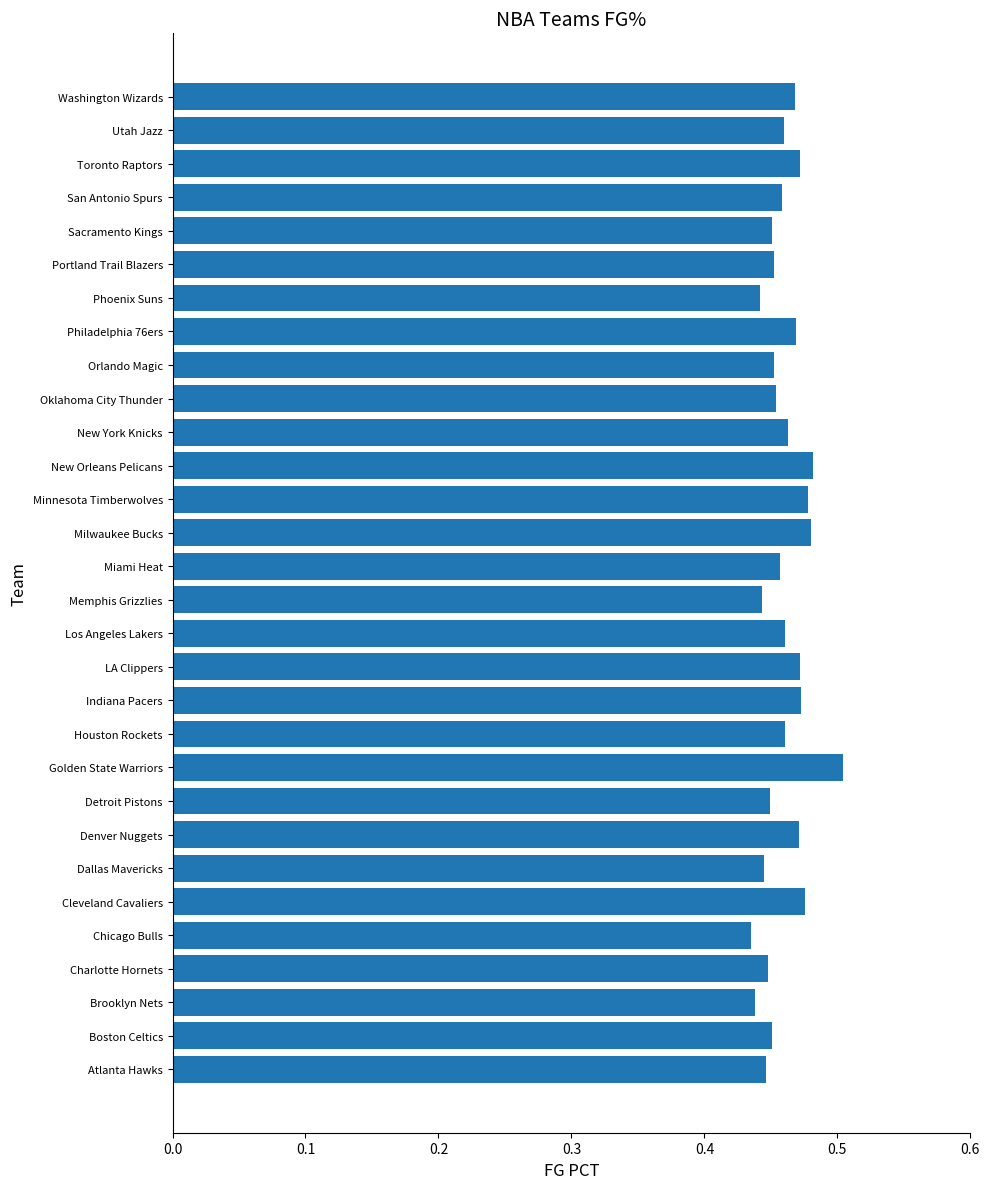

True or false: the data shows 0.5 at Washington Wizards.

True